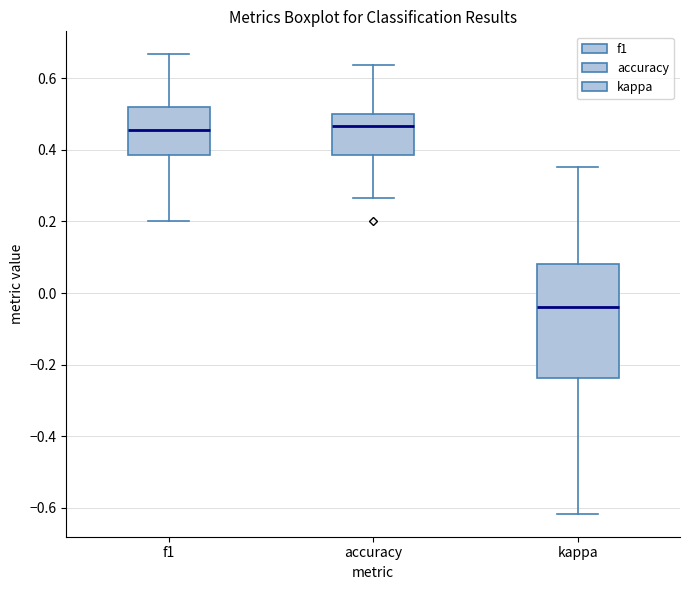

Comparing the boxes themselves (not the whiskers), which one is the tallest?

kappa